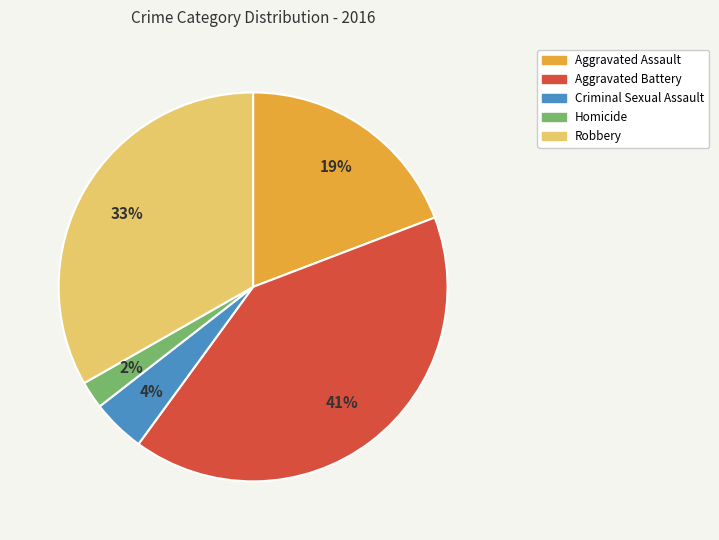

Is Criminal Sexual Assault the majority of the pie?

No